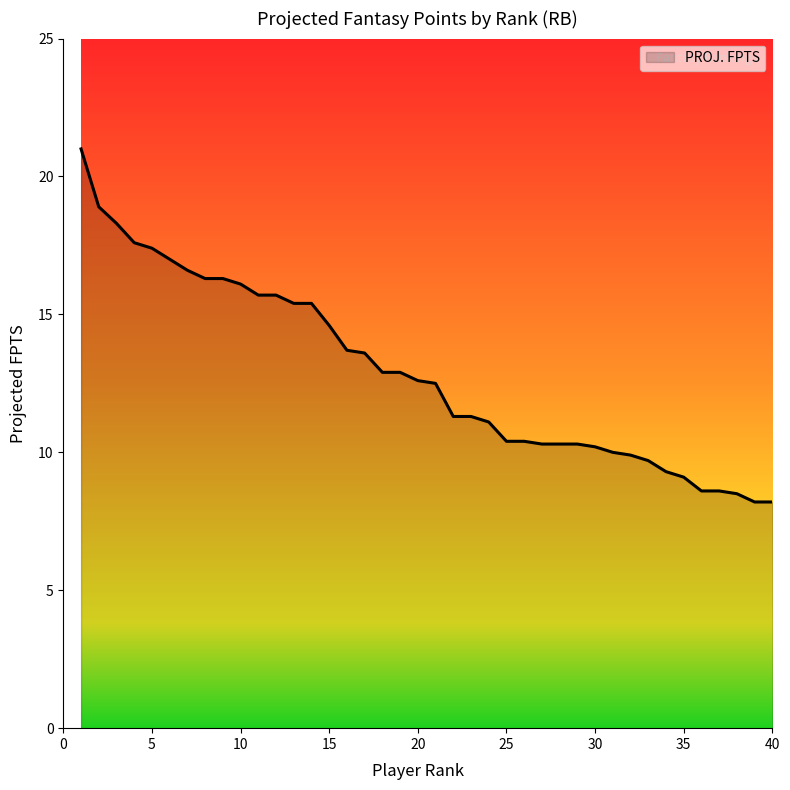

What is the maximum value shown in the chart?

21.0